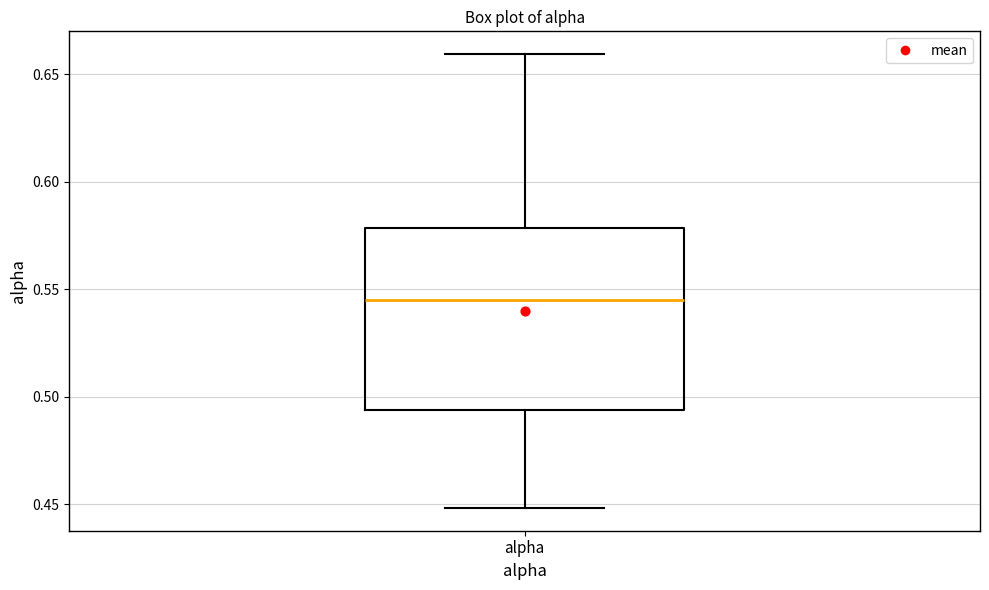

Read this box plot against the y-axis: the position of the median line, the range covered by the box, and the ends of both whiskers. The values are not printed on the chart, so give them approximately, as read against the axis.

median 0.545, box 0.495 to 0.580, whiskers 0.450 to 0.660